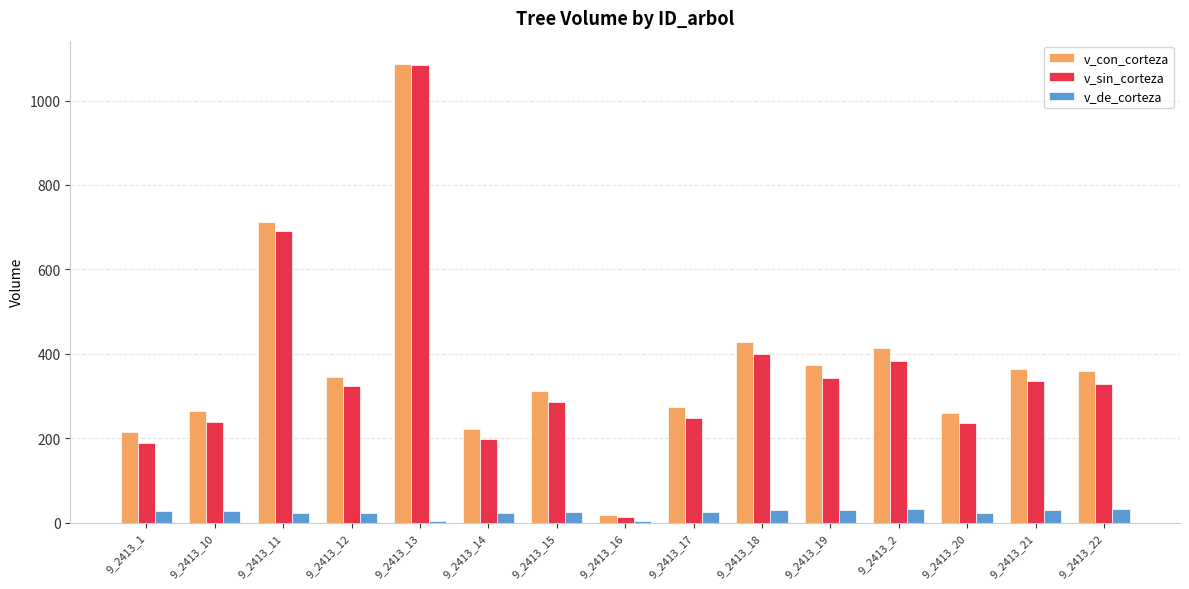

What is the maximum value for v_sin_corteza?

1083.8